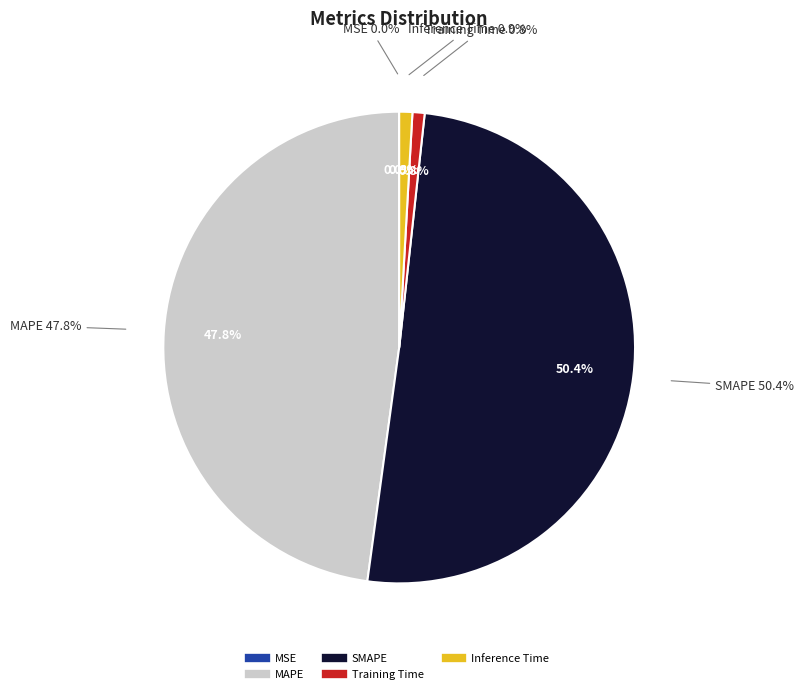

To the nearest percent, what is the average slice percentage?

20%